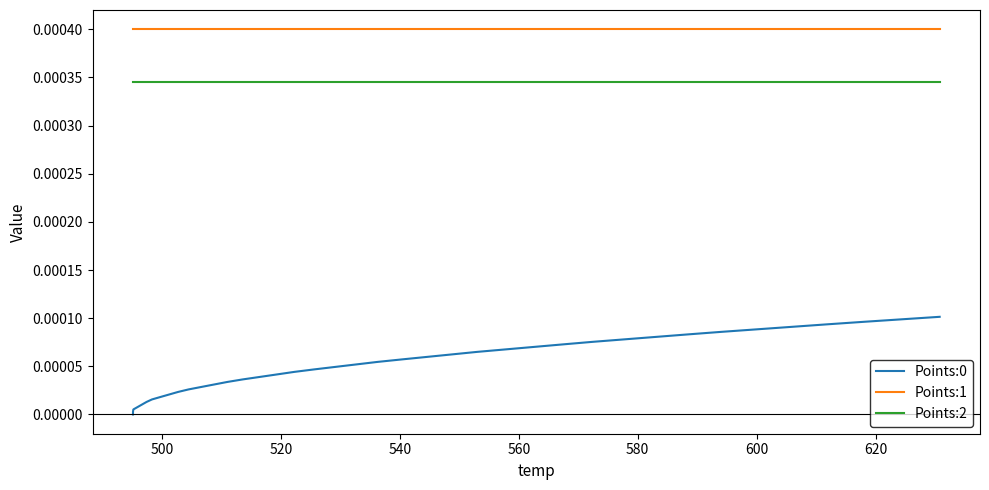

True or false: Points:1 and Points:0 intersect in this chart.

False